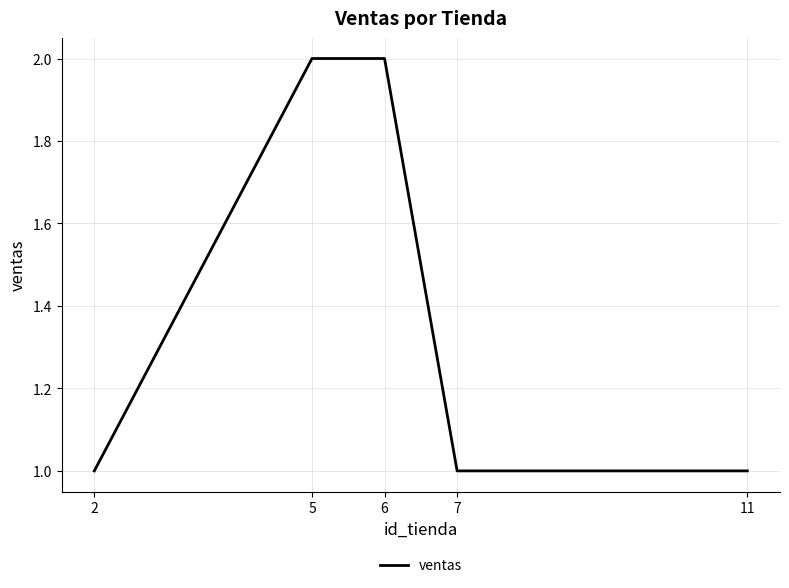

The chart shows a value of 1 at 11. True or false?

True